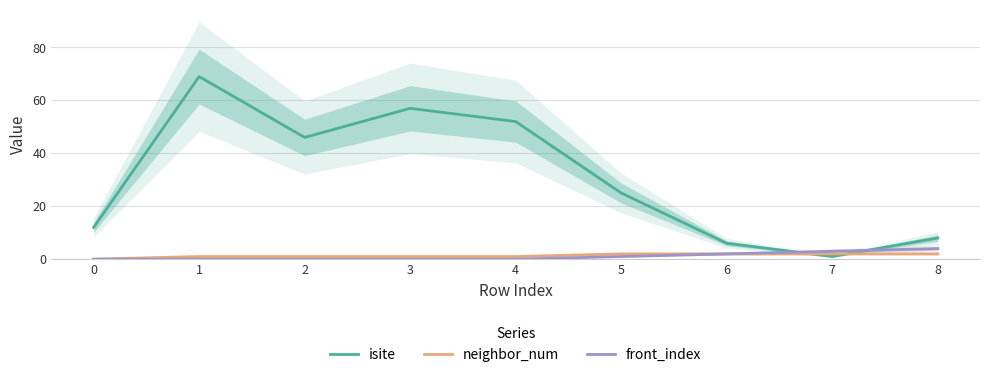

What is the total value across all series at 7?

6